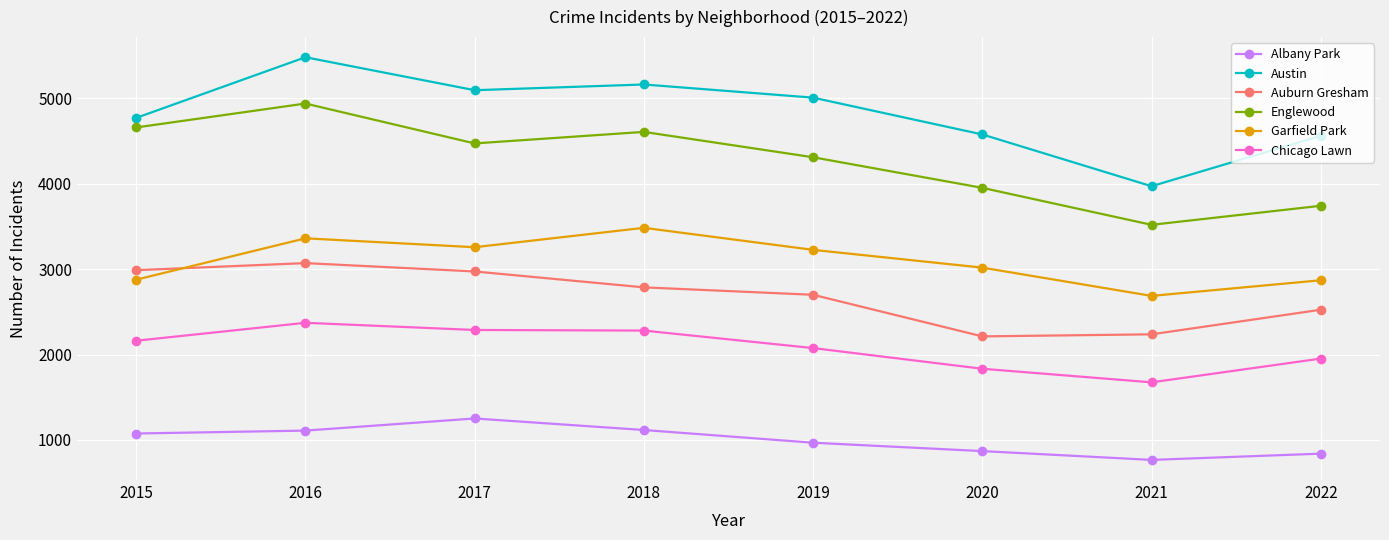

Is it true that Auburn Gresham equals 2988 at 2015?

True